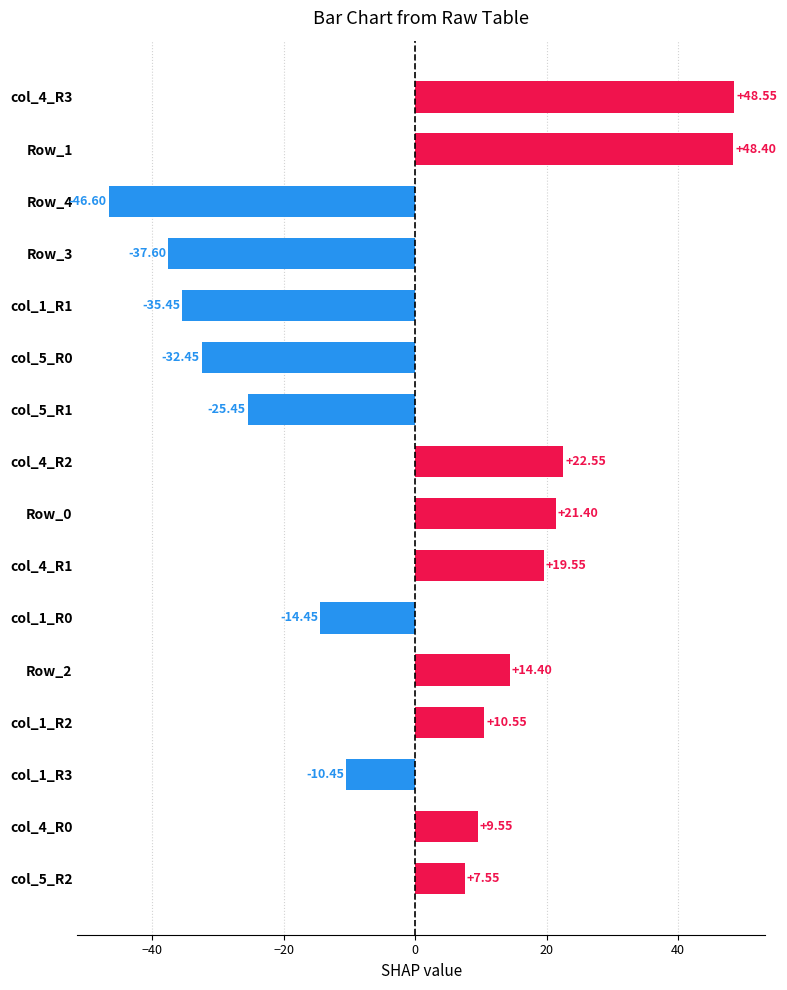

What is the difference between the second highest and minimum values?

95.0